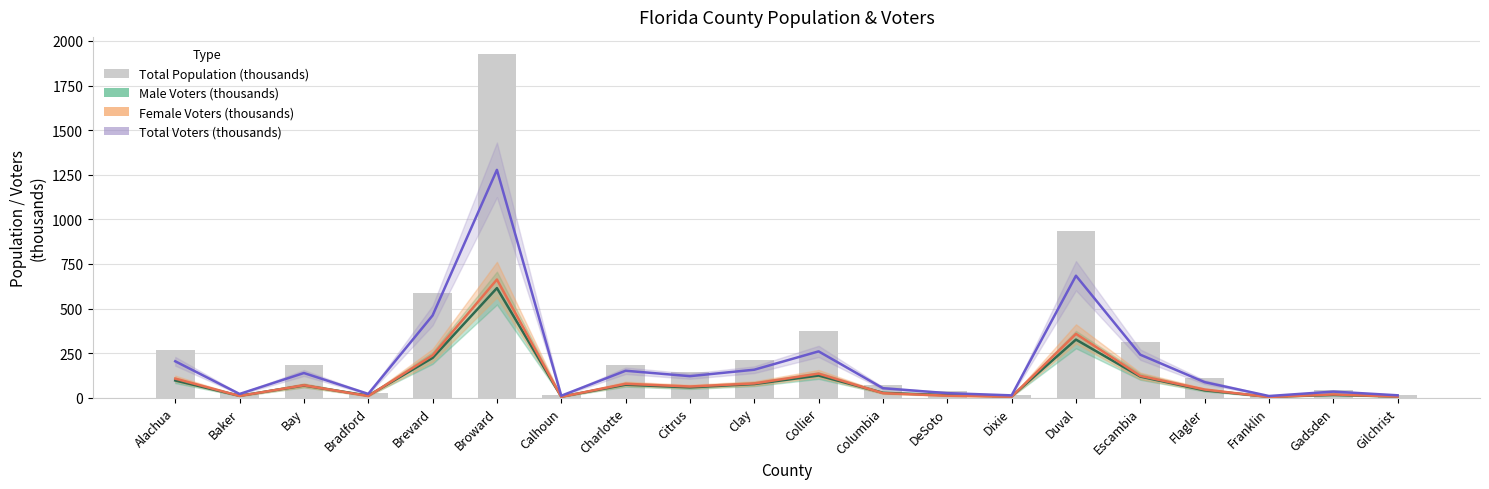

What is the approximate value of Male Voters (thousands) at Gilchrist?

7.2